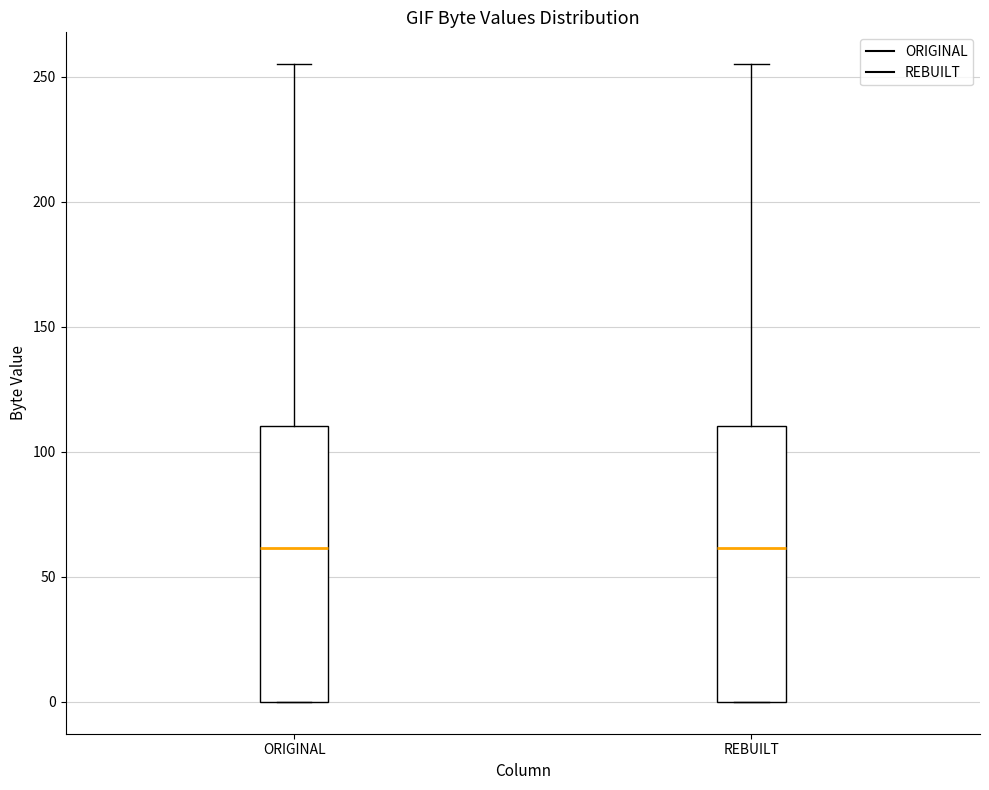

Reading left to right, transcribe this box plot: for each box, give where its median line is, the range the box spans, and where its two whiskers end, as read against the y-axis. The values are not printed on the chart, so give them approximately, as read against the axis.

ORIGINAL: median 60, box 0 to 110, whiskers 0 to 255
REBUILT: median 60, box 0 to 110, whiskers 0 to 255